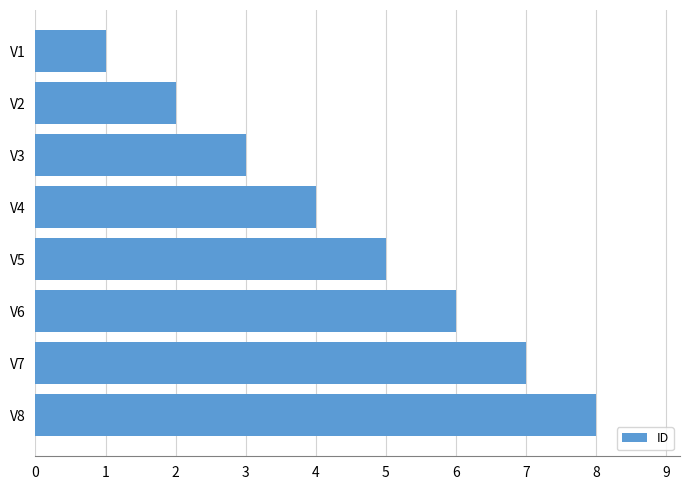

What is the sum of all values?

36